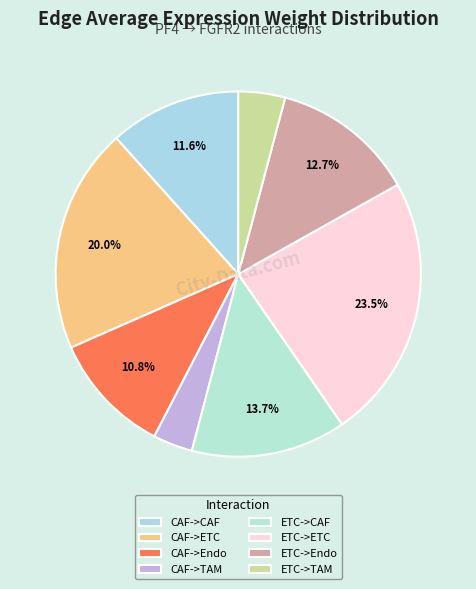

Is the sum of CAF->Endo and CAF->CAF greater than half?

No